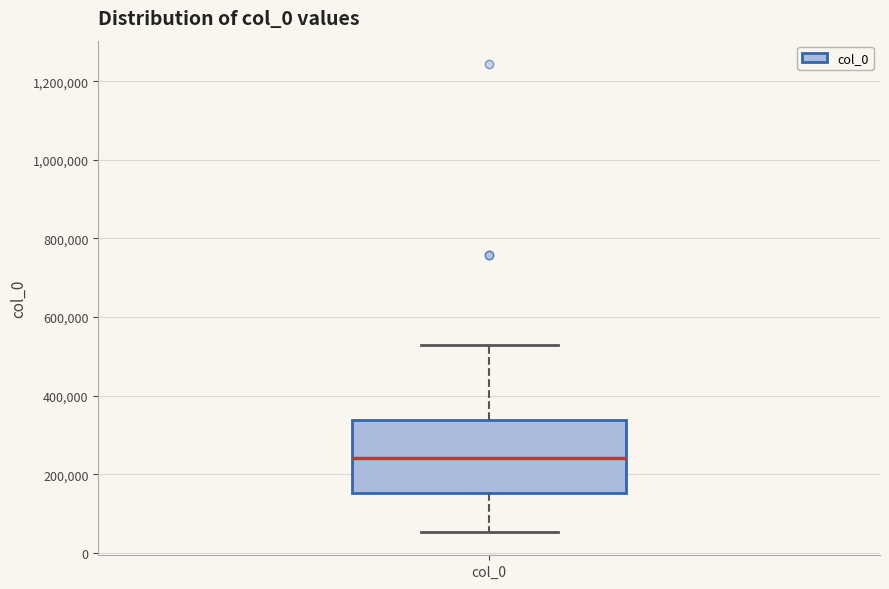

Read this box plot against the y-axis: the position of the median line, the range covered by the box, and the ends of both whiskers. The values are not printed on the chart, so give them approximately, as read against the axis.

median 240000, box 160000 to 340000, whiskers 60000 to 520000